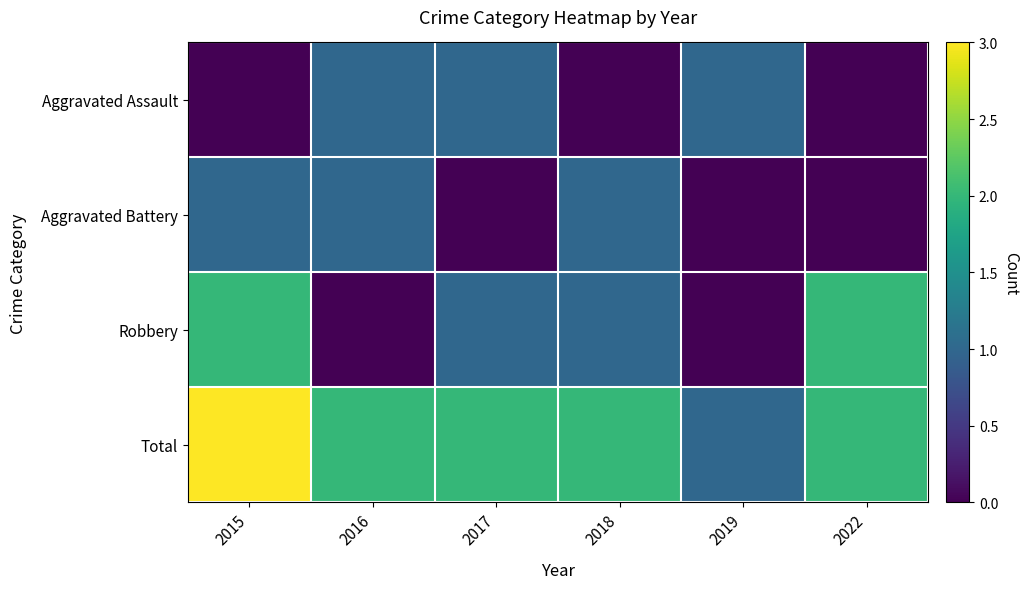

Reading left to right, what are all the values shown in this chart?

Aggravated Assault: 2015=0	2016=1	2017=1	2018=0	2019=1	2022=0
Aggravated Battery: 2015=1	2016=1	2017=0	2018=1	2019=0	2022=0
Robbery: 2015=2	2016=0	2017=1	2018=1	2019=0	2022=2
Total: 2015=3	2016=2	2017=2	2018=2	2019=1	2022=2